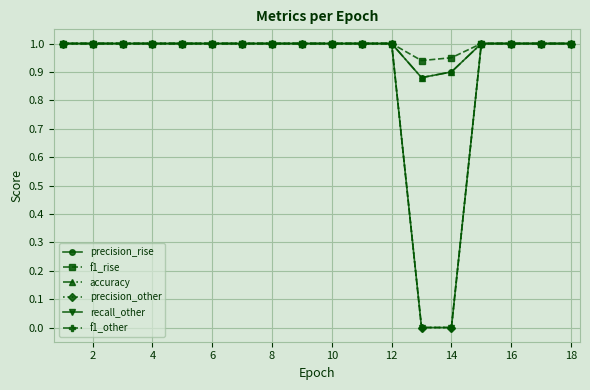

Which series has the largest total across all categories?

f1_rise